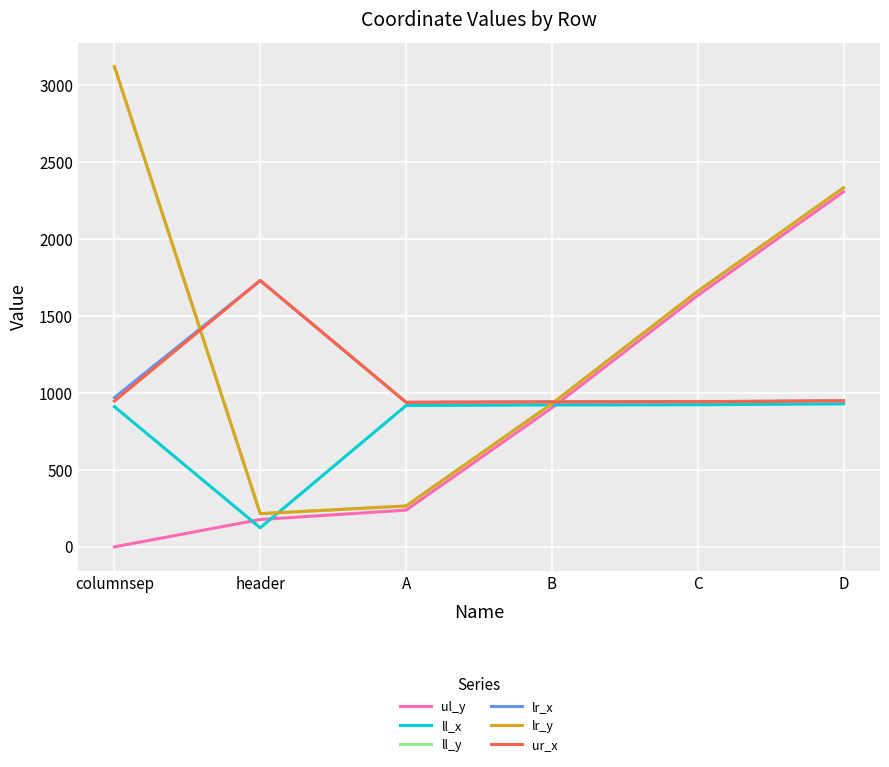

What is the label of the 3rd point from the left?

A